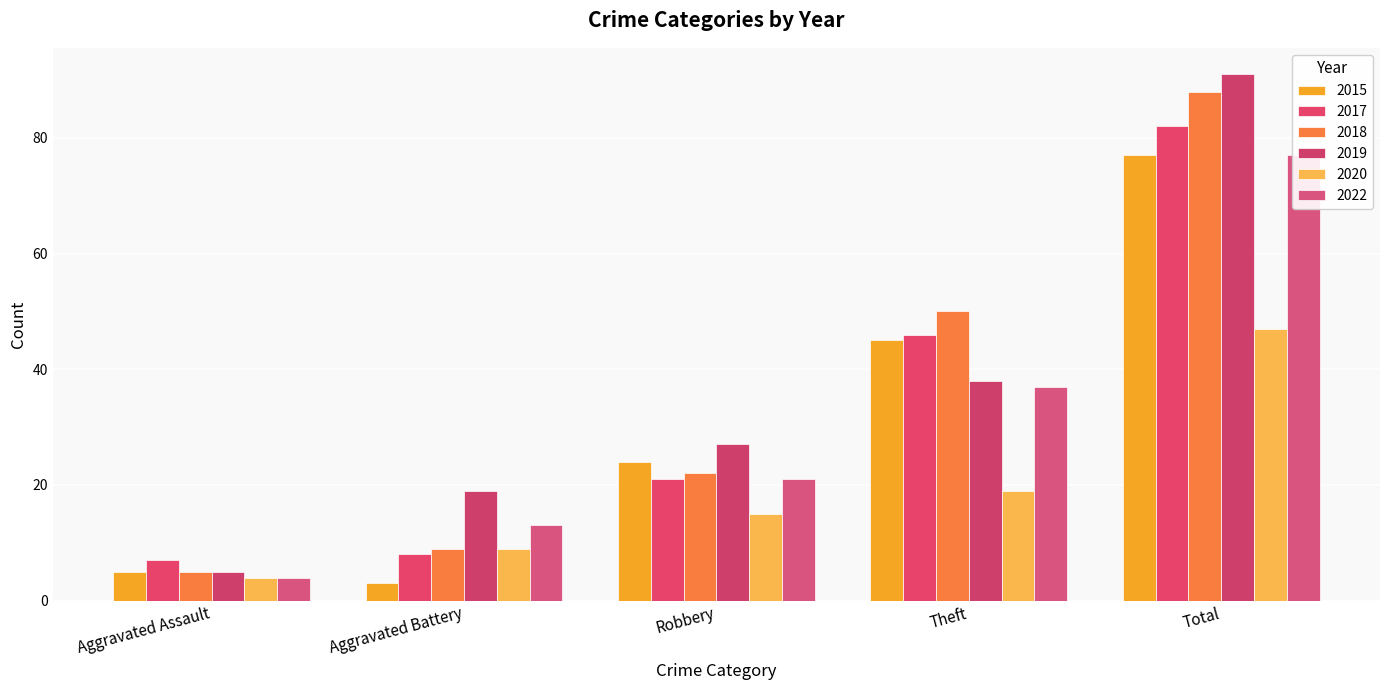

How many values in the 2015 series are below 24?

2